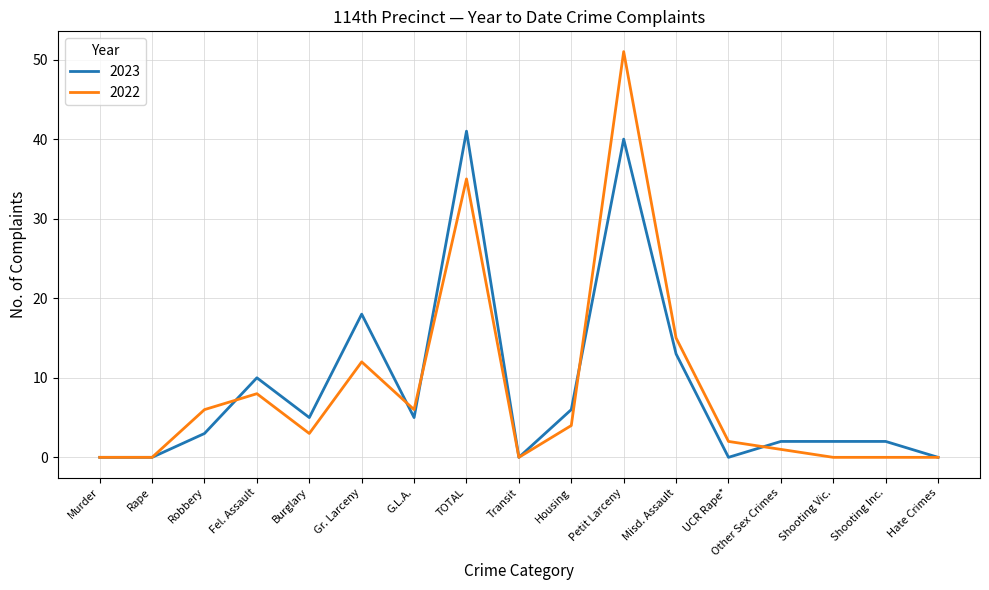

True or false: 2022 has a value of -22 at Shooting Vic..

False